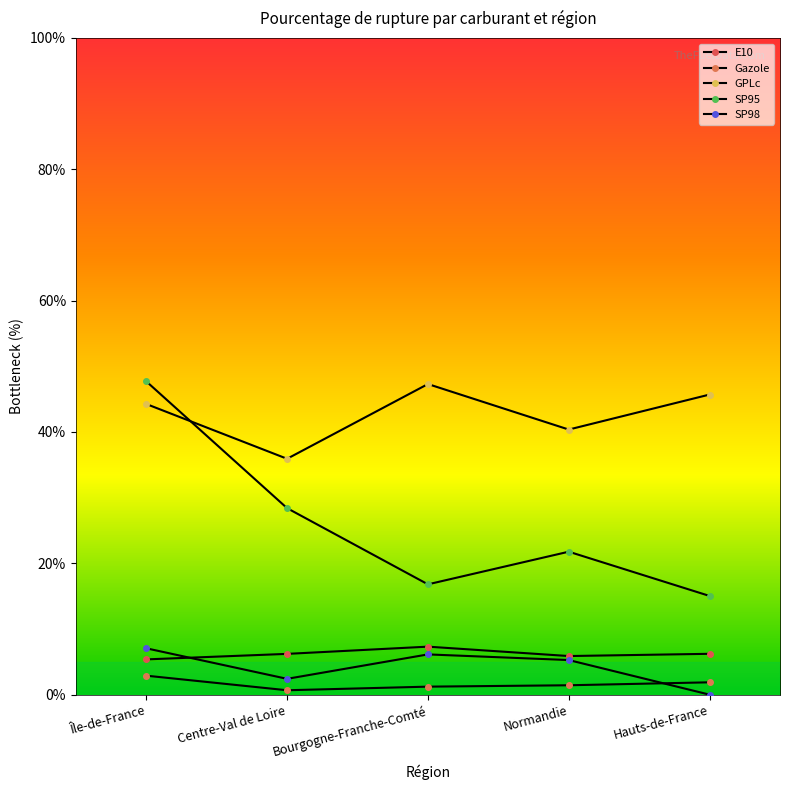

Which category has the lowest value across all series?

Hauts-de-France